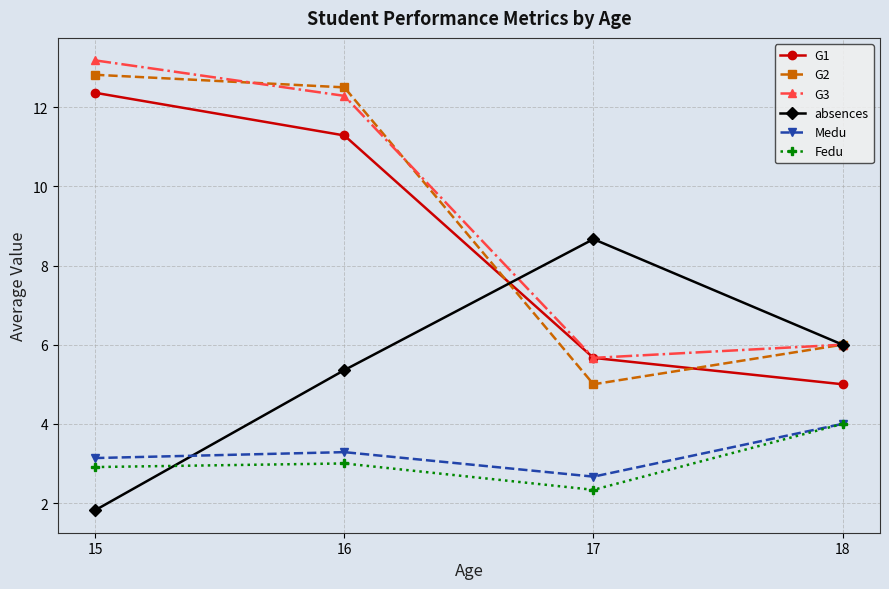

What is the difference between the G2 values at 16 and 17?

7.5